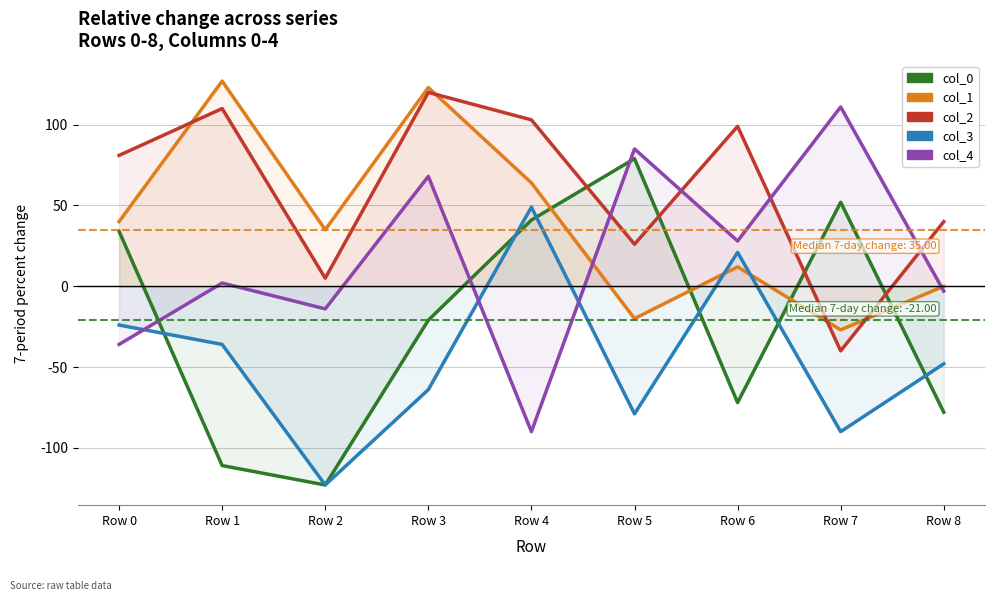

How many negative values does the col_4 series have?

4